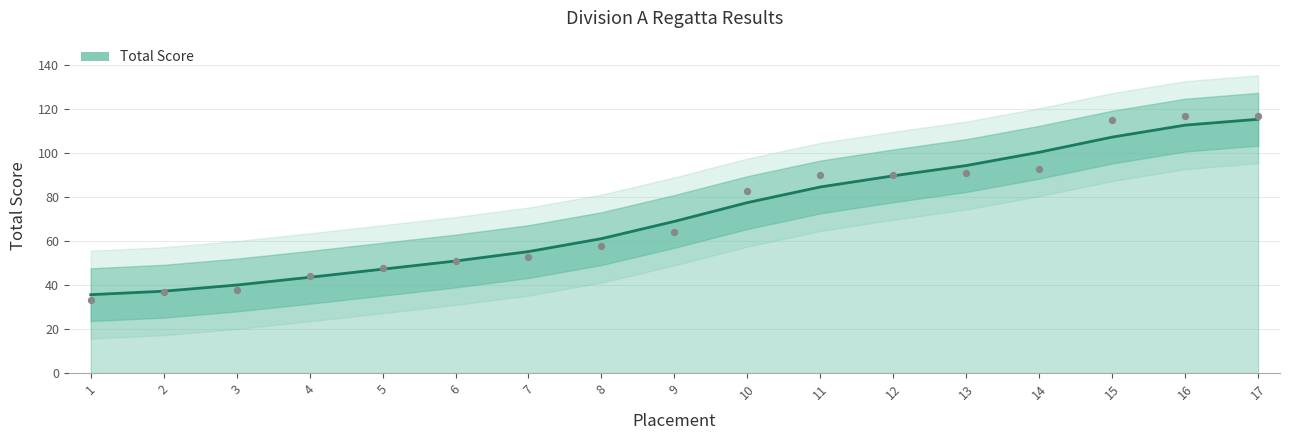

What is the change in value from 2 to 8?

+23.9